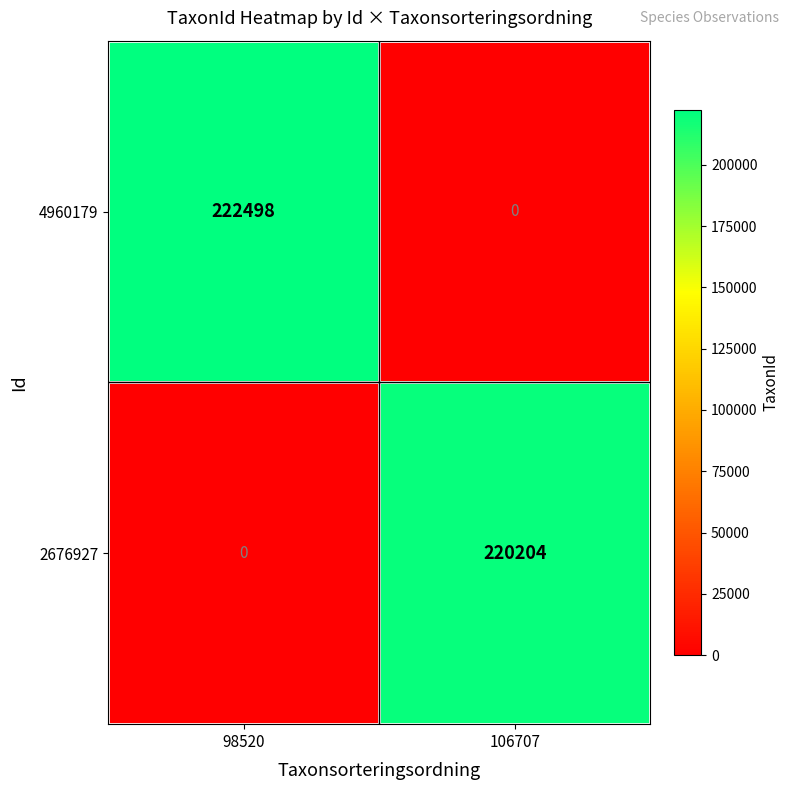

What is the average value of the 2676927 series?

110102